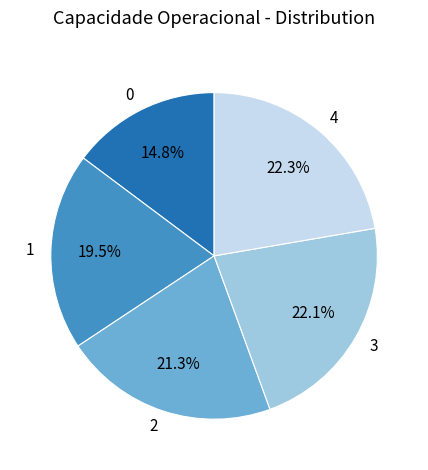

How much of the chart is everything except 2?

78.7%